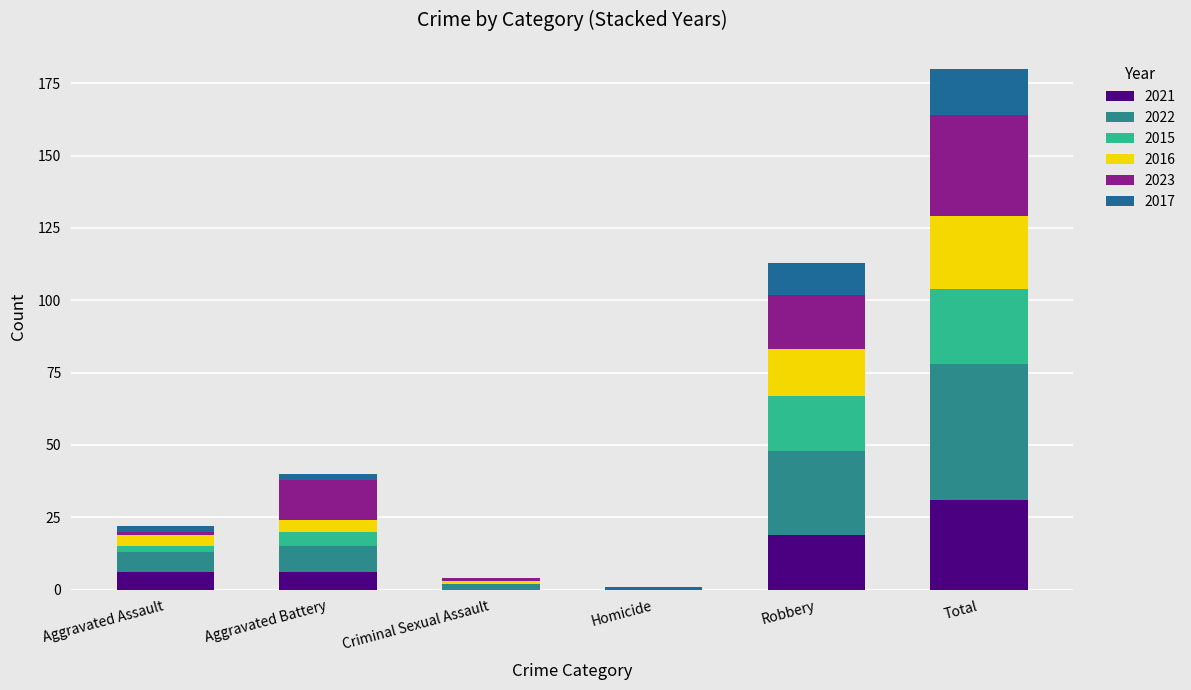

What are all the series names shown in the legend?

2021, 2022, 2015, 2016, 2023, 2017